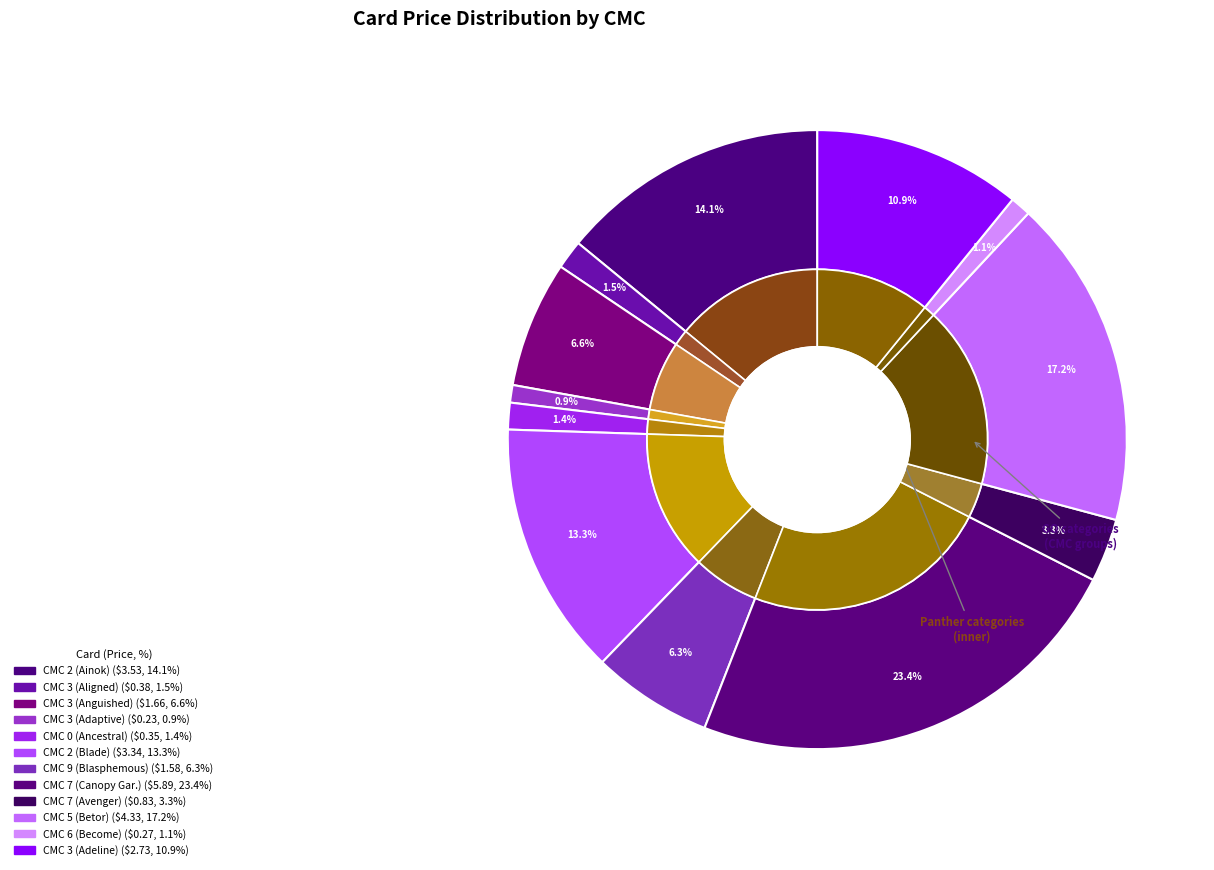

What percentage is the 2 slice, to the nearest percent?

13%